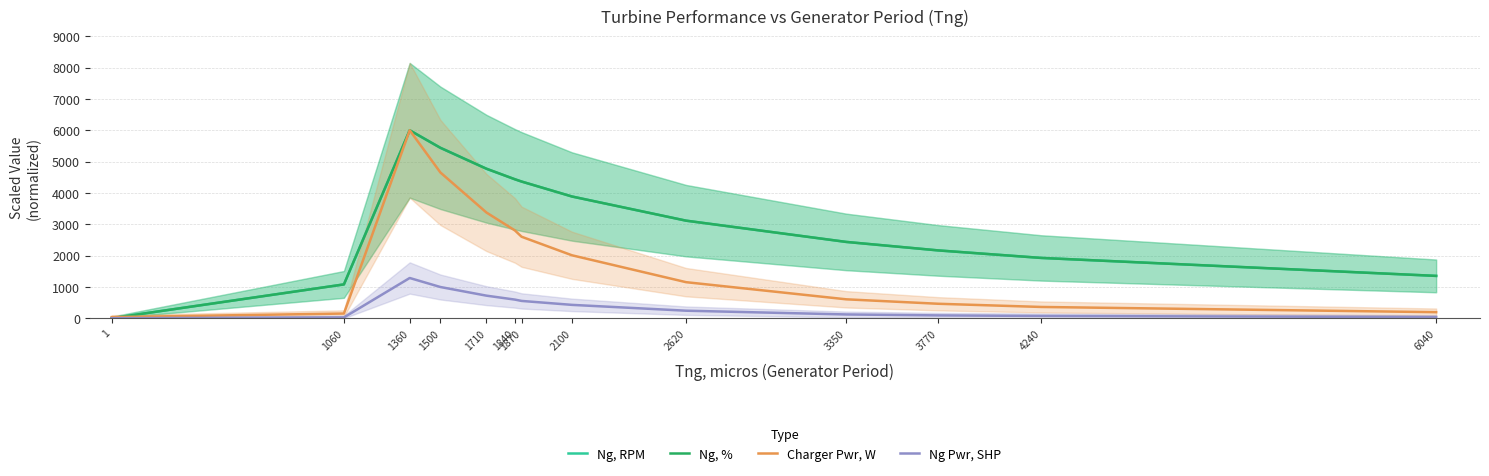

True or false: Ng Pwr, SHP has more than 0 interior local peaks.

True